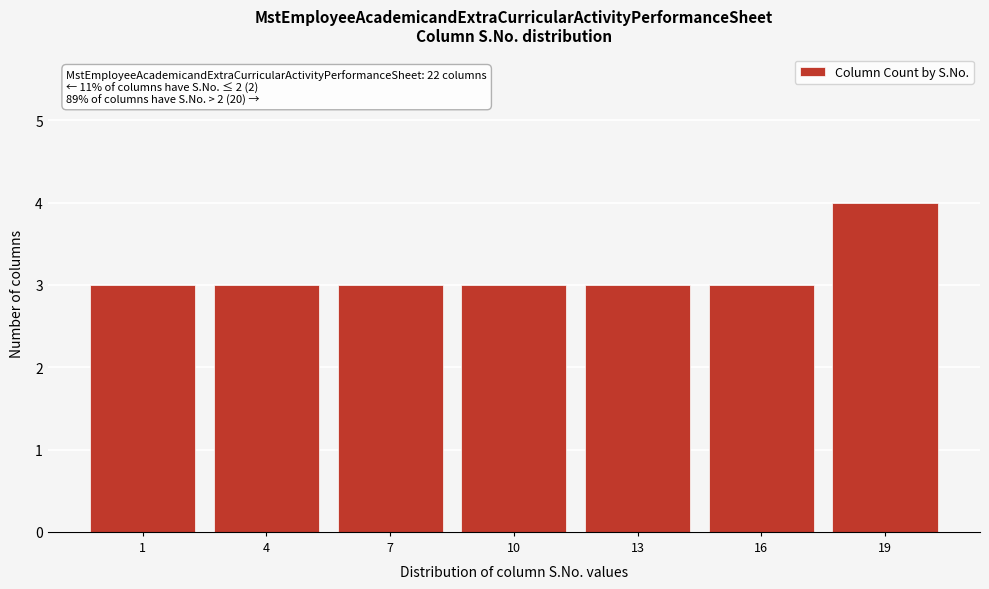

Reading right to left, extract all data points from this chart.

19=4	16=3	13=3	10=3	7=3	4=3	1=3